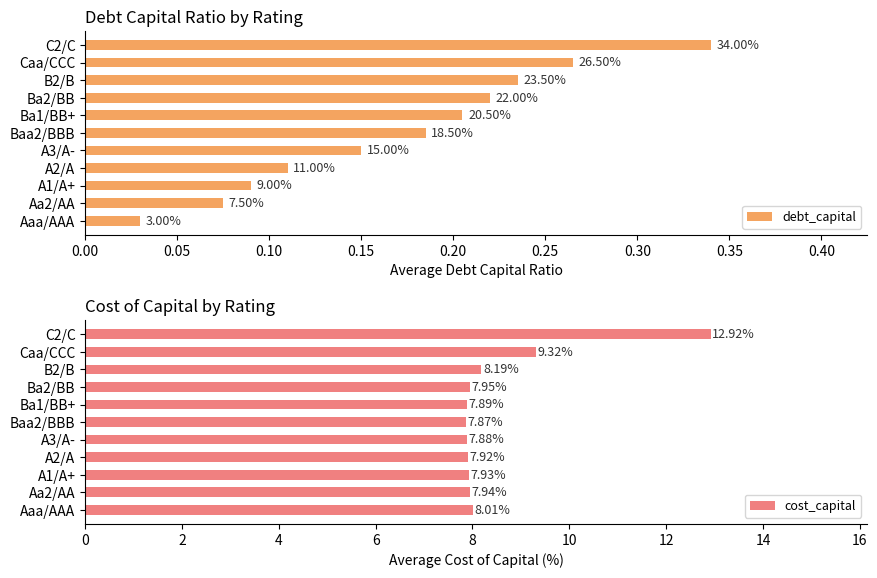

Rank the categories by cost_capital value from lowest to highest.

Baa2/BBB, A3/A-, Ba1/BB+, A2/A, A1/A+, Aa2/AA, Ba2/BB, Aaa/AAA, B2/B, Caa/CCC, C2/C